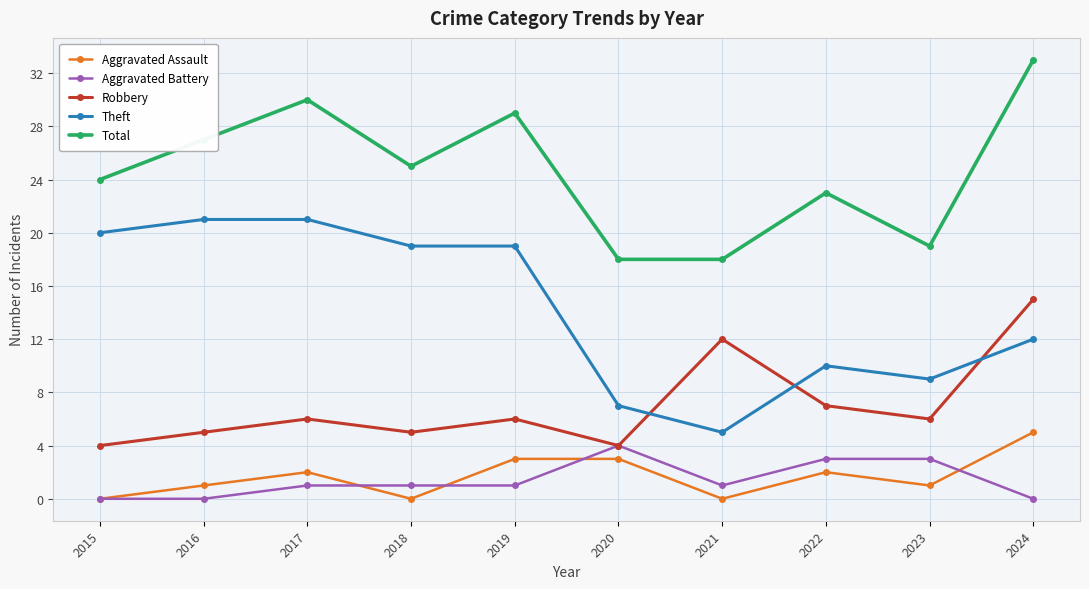

At which category does Aggravated Assault reach its first local valley?

2018